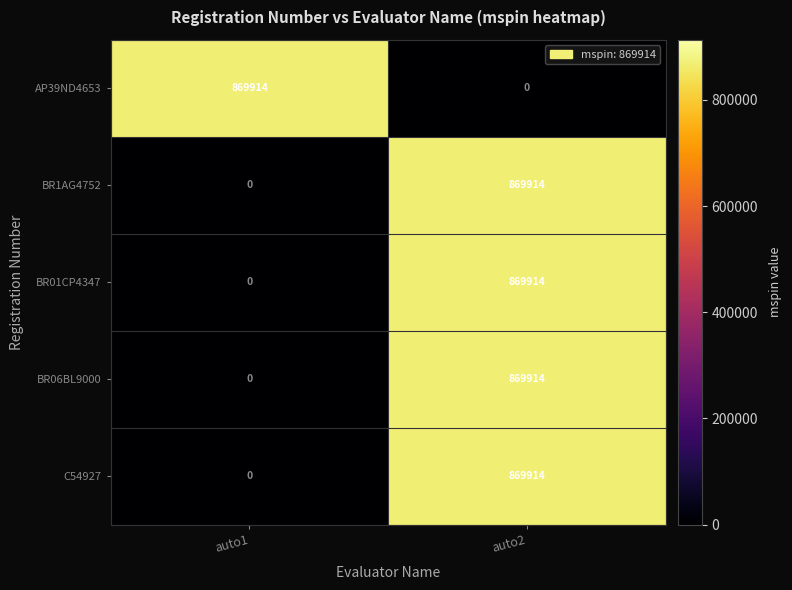

What is the difference between the highest and lowest values at auto1?

869914